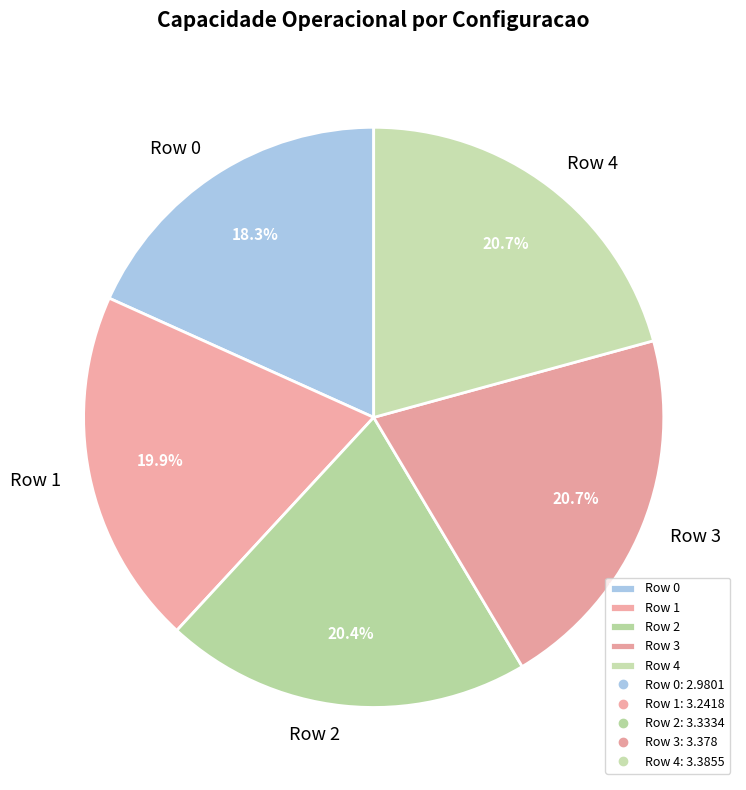

To the nearest percent, what portion does Row 2 represent?

20%